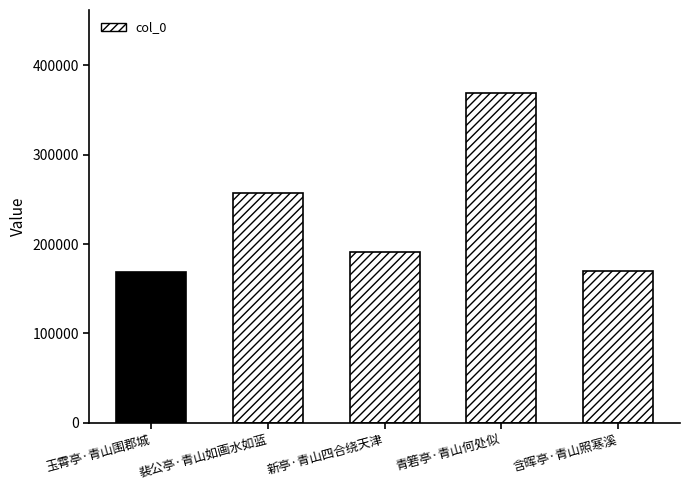

At which label is the value closest to 269382?

裴公亭·青山如画水如蓝